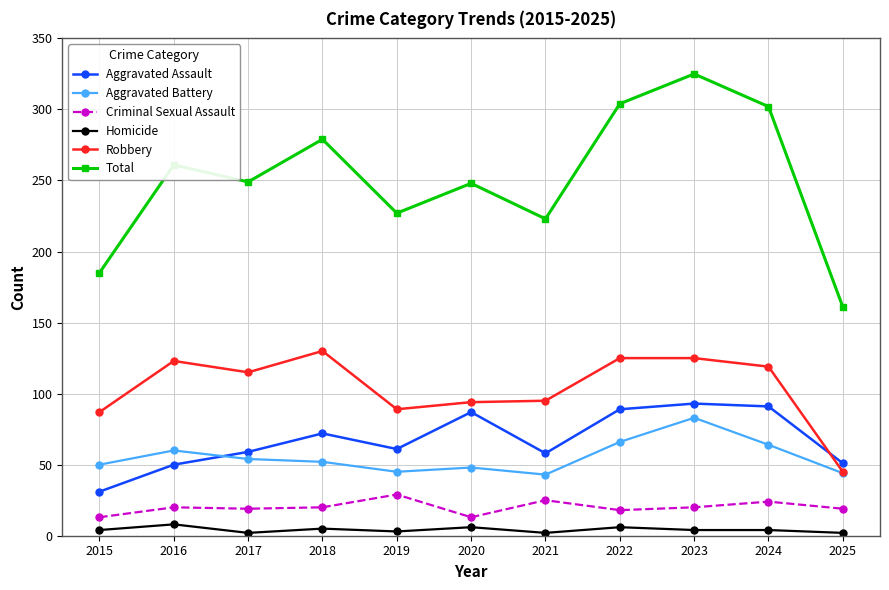

True or false: Aggravated Battery has a value of 27 at 2022.

False